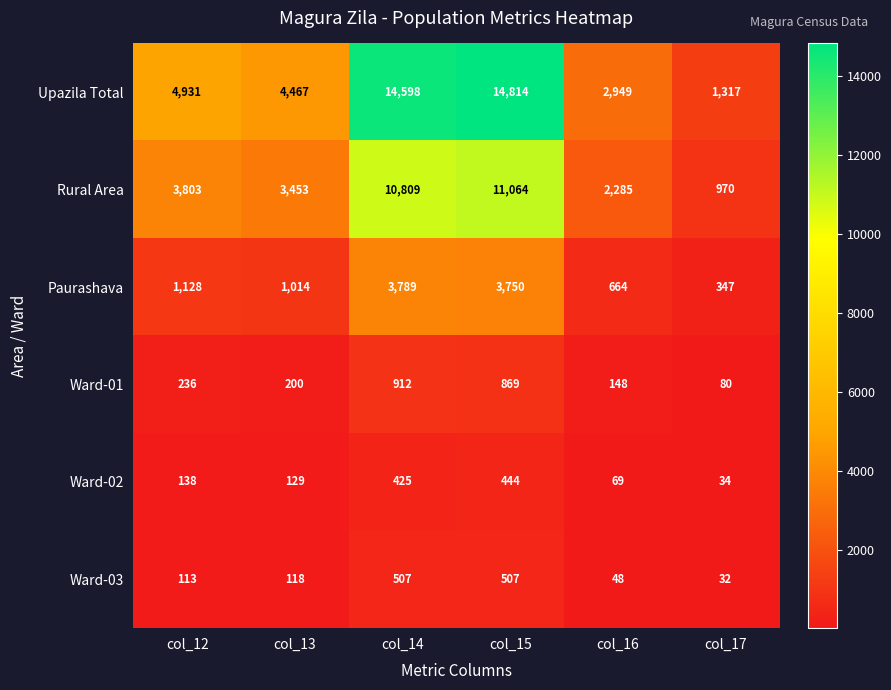

At col_14, list the series in order from smallest to largest.

Ward-02, Ward-03, Ward-01, Paurashava, Rural Area, Upazila Total